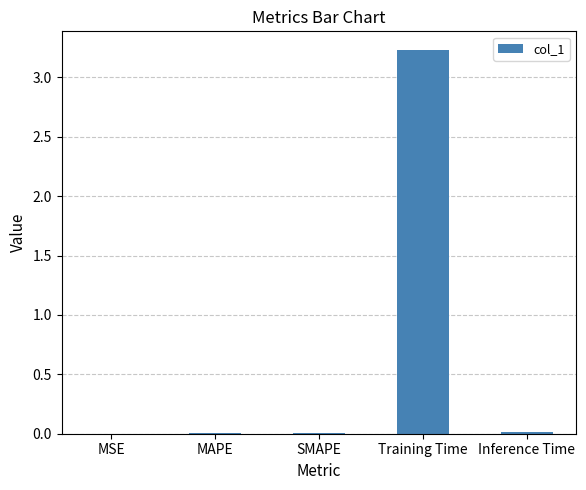

What is the maximum value shown in the chart?

3.2